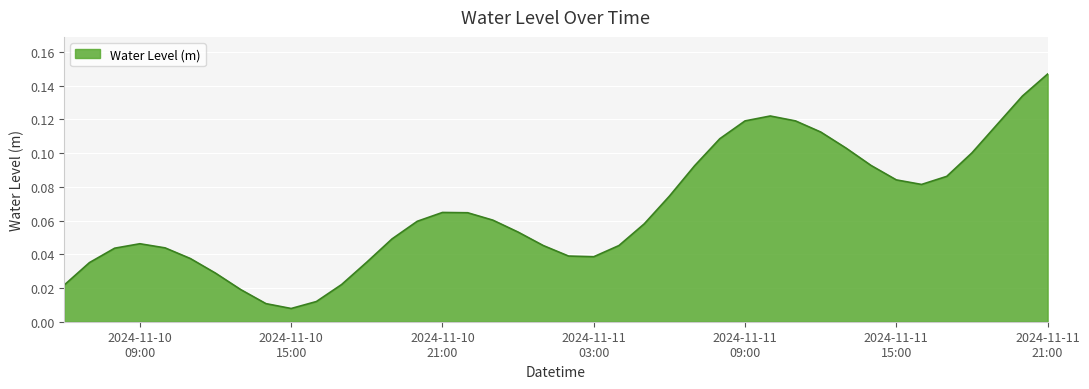

How many lines are shown in the chart?

1